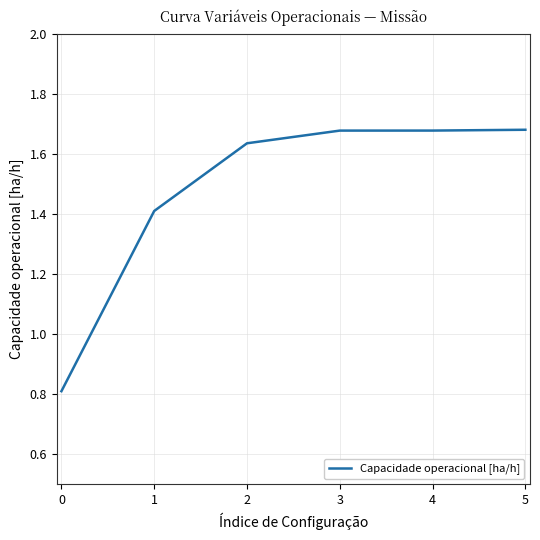

The chart shows a value of 1.1 at 0. True or false?

False